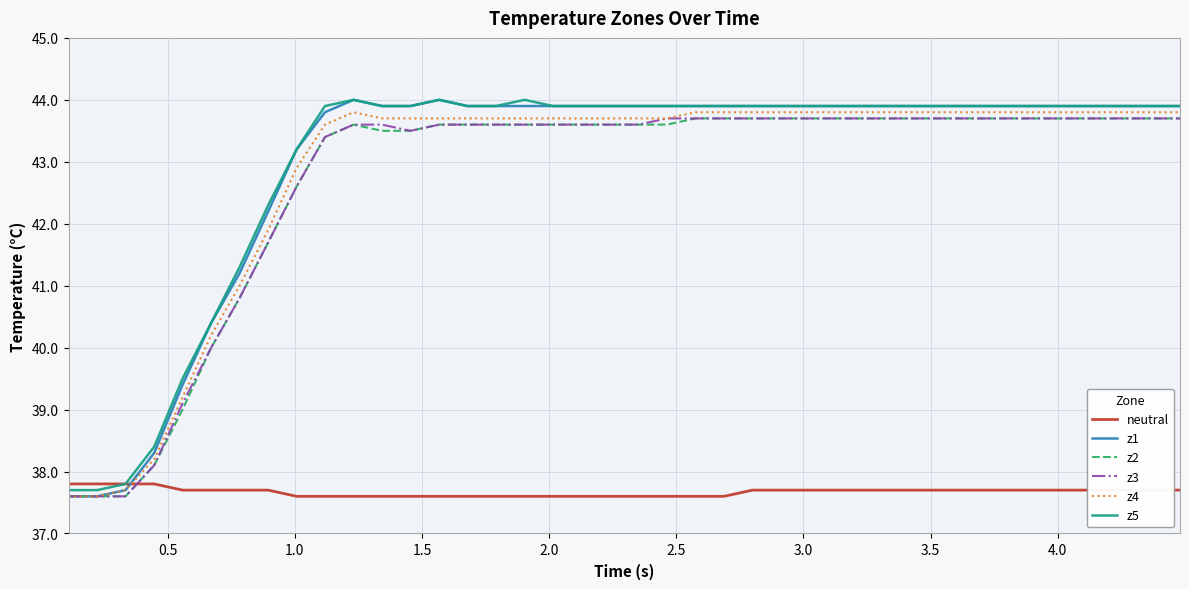

Reading right to left, extract all data points from this chart.

neutral: 37.7	37.7	37.7	37.7	37.7	37.7	37.7	37.7	37.7	37.7	37.7	37.7	37.7	37.7	37.7	37.7	37.6	37.6	37.6	37.6	37.6	37.6	37.6	37.6	37.6	37.6	37.6	37.6	37.6	37.6	37.6	37.6	37.7	37.7	37.7	37.7	37.8	37.8	37.8	37.8
z1: 43.9	43.9	43.9	43.9	43.9	43.9	43.9	43.9	43.9	43.9	43.9	43.9	43.9	43.9	43.9	43.9	43.9	43.9	43.9	43.9	43.9	43.9	43.9	43.9	43.9	43.9	44.0	43.9	43.9	44.0	43.8	43.2	42.2	41.2	40.4	39.4	38.3	37.7	37.6	37.6
z2: 43.7	43.7	43.7	43.7	43.7	43.7	43.7	43.7	43.7	43.7	43.7	43.7	43.7	43.7	43.7	43.7	43.7	43.7	43.6	43.6	43.6	43.6	43.6	43.6	43.6	43.6	43.6	43.5	43.5	43.6	43.4	42.6	41.7	40.8	40.0	39.0	38.1	37.6	37.6	37.6
z3: 43.7	43.7	43.7	43.7	43.7	43.7	43.7	43.7	43.7	43.7	43.7	43.7	43.7	43.7	43.7	43.7	43.7	43.7	43.7	43.6	43.6	43.6	43.6	43.6	43.6	43.6	43.6	43.5	43.6	43.6	43.4	42.6	41.7	40.8	40.0	39.1	38.1	37.6	37.6	37.6
z4: 43.8	43.8	43.8	43.8	43.8	43.8	43.8	43.8	43.8	43.8	43.8	43.8	43.8	43.8	43.8	43.8	43.8	43.8	43.7	43.7	43.7	43.7	43.7	43.7	43.7	43.7	43.7	43.7	43.7	43.8	43.6	42.9	41.9	41.0	40.2	39.2	38.2	37.7	37.6	37.6
z5: 43.9	43.9	43.9	43.9	43.9	43.9	43.9	43.9	43.9	43.9	43.9	43.9	43.9	43.9	43.9	43.9	43.9	43.9	43.9	43.9	43.9	43.9	43.9	44.0	43.9	43.9	44.0	43.9	43.9	44.0	43.9	43.2	42.3	41.3	40.4	39.5	38.4	37.8	37.7	37.7